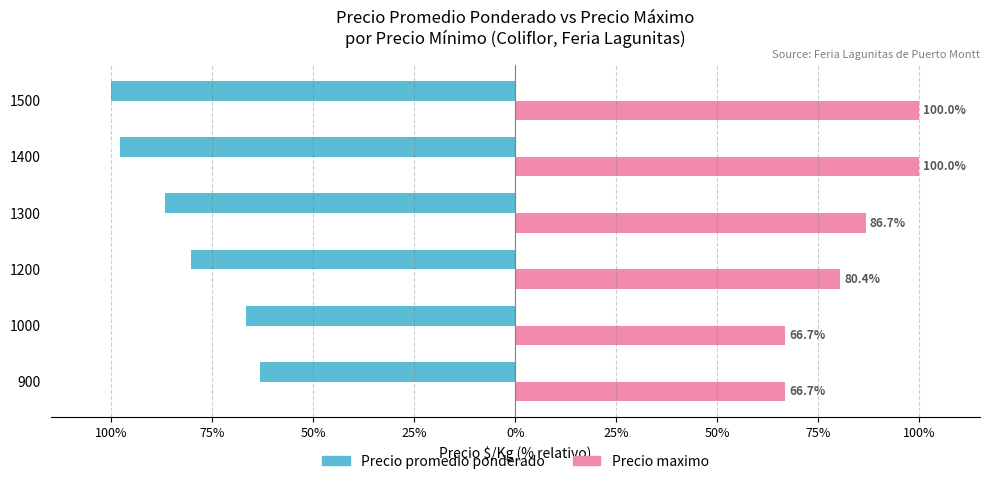

What is the maximum value shown in the chart?

100.0